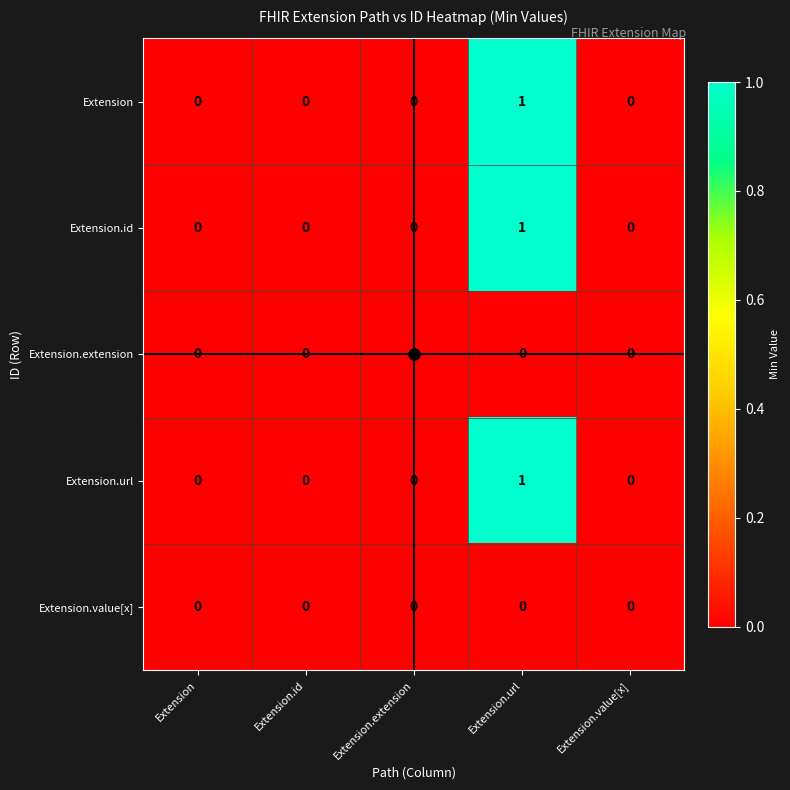

Which label corresponds to the largest value in the chart?

Extension.url